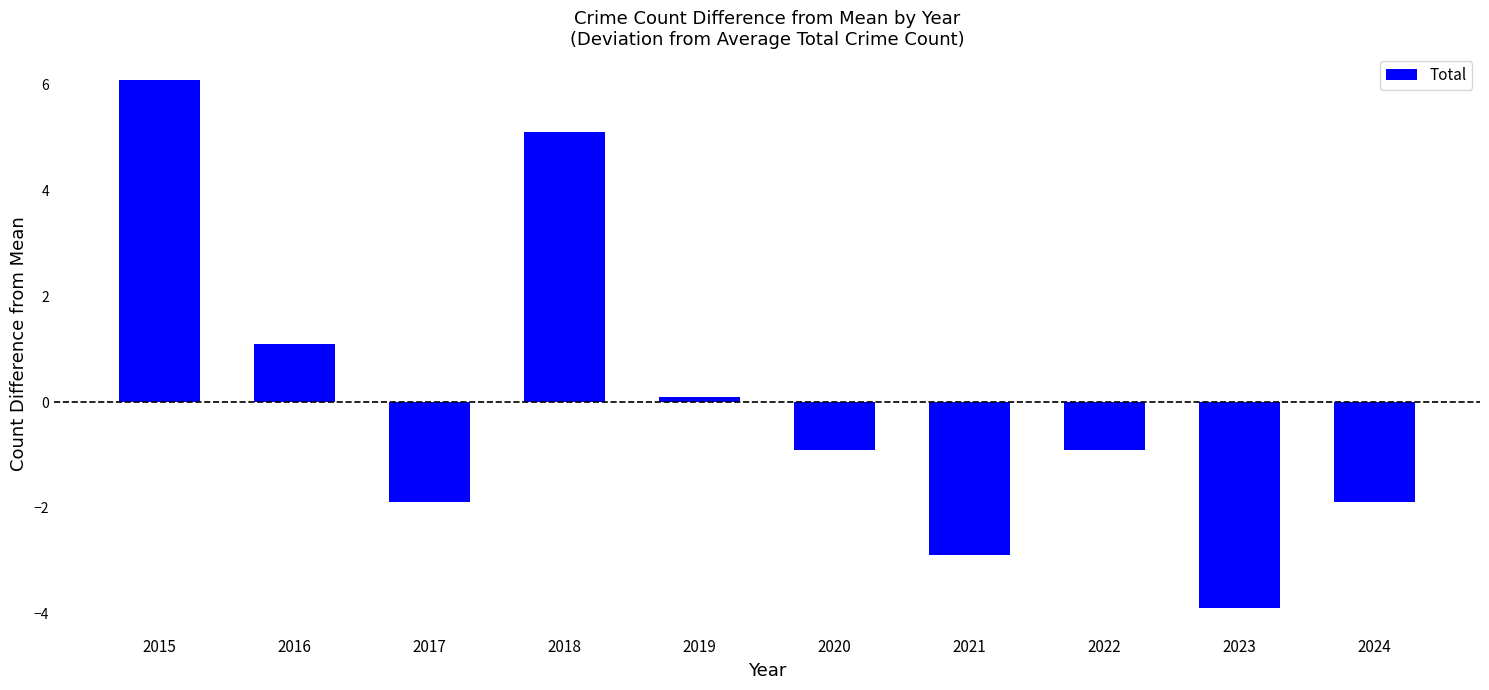

What is the value of the 3rd bar from the left?

-1.9